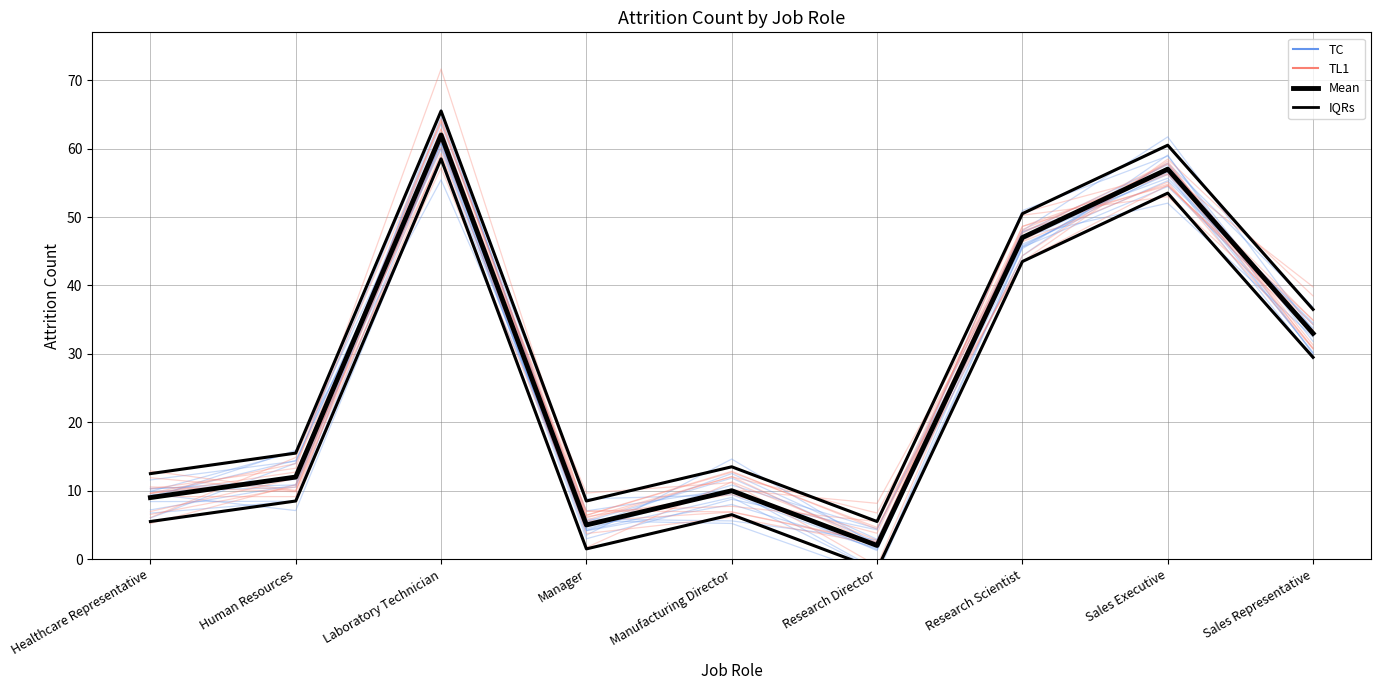

Rank the categories by TL1 value from lowest to highest.

Manager, Research Director, Healthcare Representative, Manufacturing Director, Human Resources, Sales Representative, Research Scientist, Laboratory Technician, Sales Executive